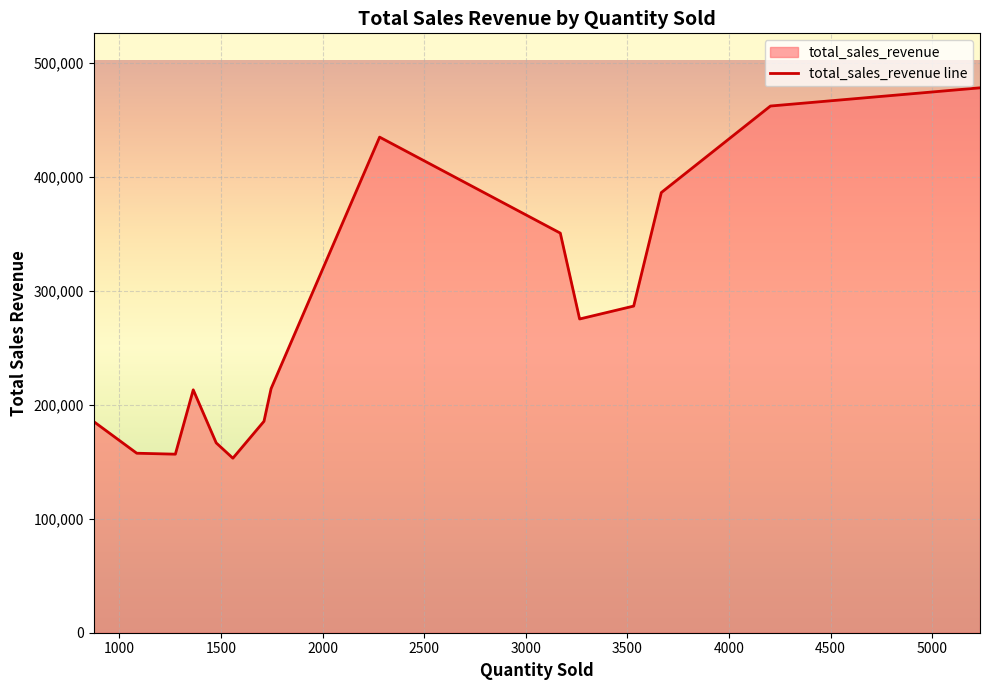

What is the difference between the maximum and minimum values?

325103.8